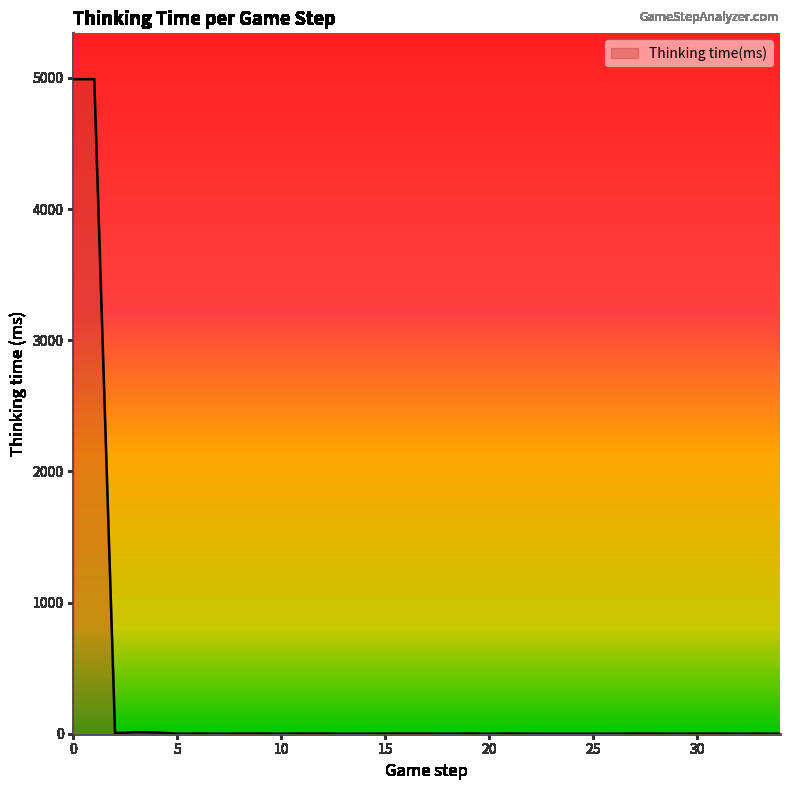

What is the average value?

286